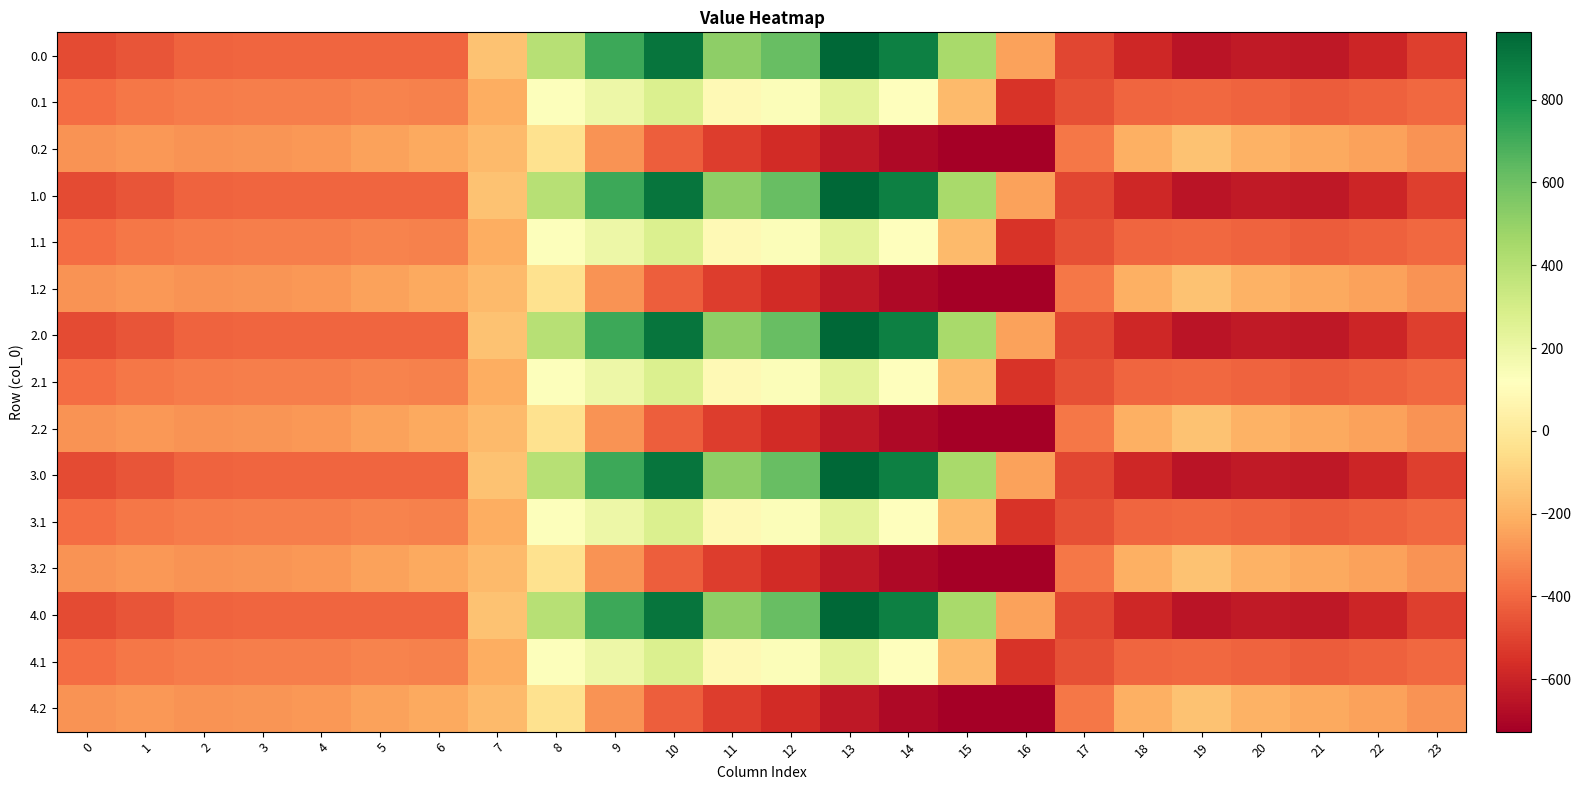

At 15, list the series in order from smallest to largest.

0.2, 1.2, 2.2, 3.2, 4.2, 0.1, 1.1, 2.1, 3.1, 4.1, 0.0, 1.0, 2.0, 3.0, 4.0